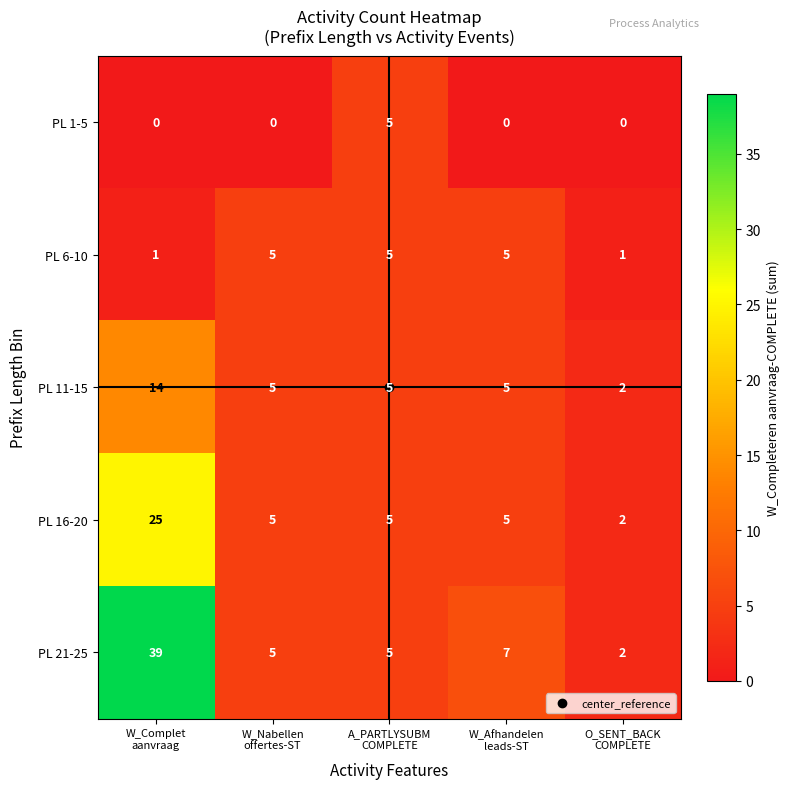

Rank the series by their average value, from highest to lowest.

PL 21-25, PL 16-20, PL 11-15, PL 6-10, PL 1-5